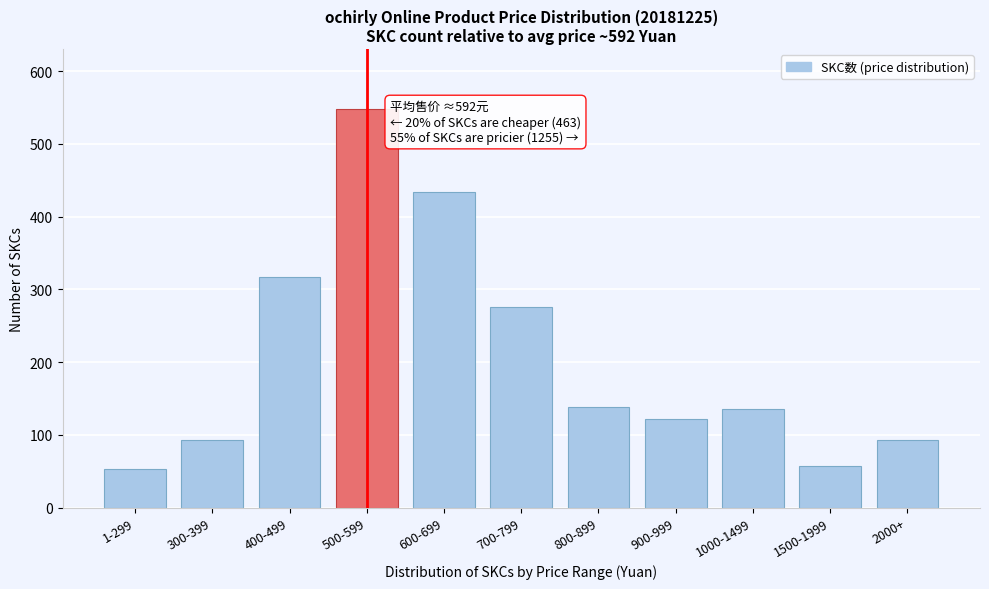

Reading left to right, what are all the values shown in this chart?

1-299=53	300-399=93	400-499=317	500-599=548	600-699=434	700-799=276	800-899=138	900-999=122	1000-1499=135	1500-1999=57	2000+=93